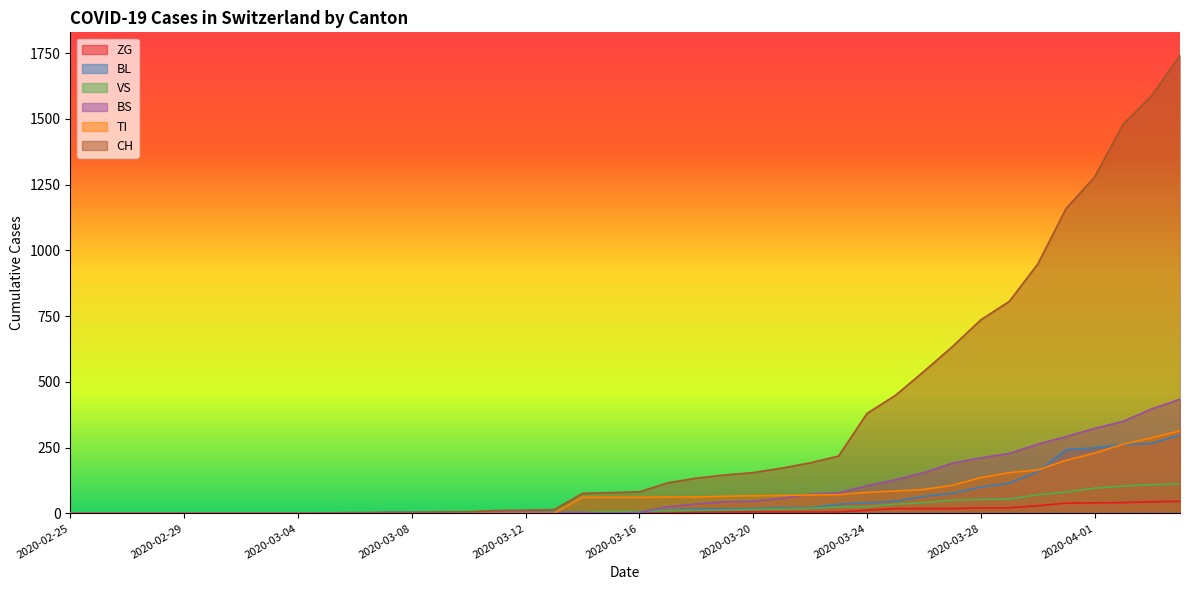

True or false: TI and ZG intersect in this chart.

False